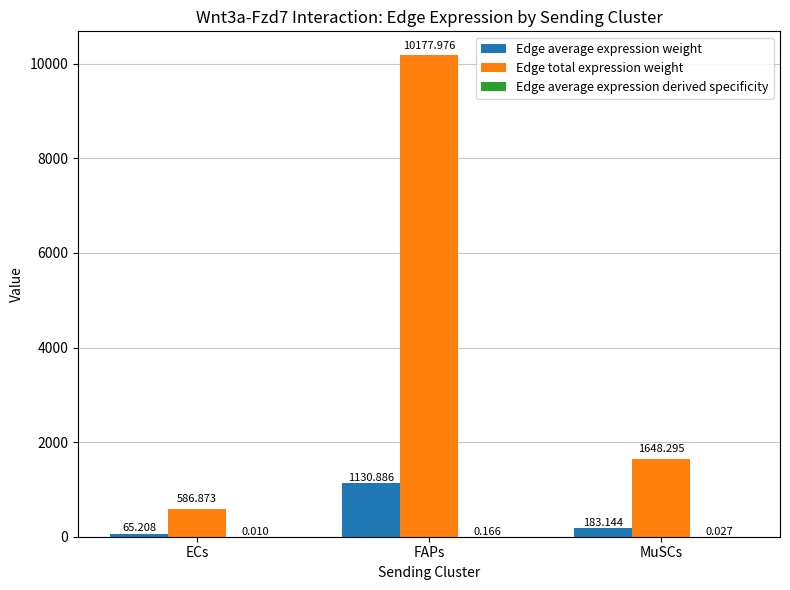

Which series changed the most between ECs and FAPs?

Edge total expression weight